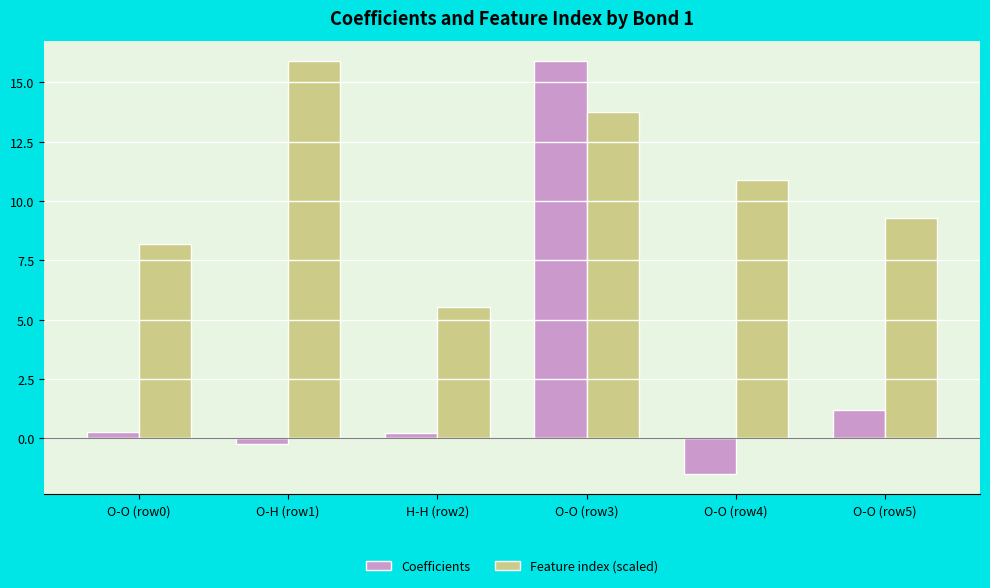

What is the lowest value of the Feature index (scaled) series?

5.5